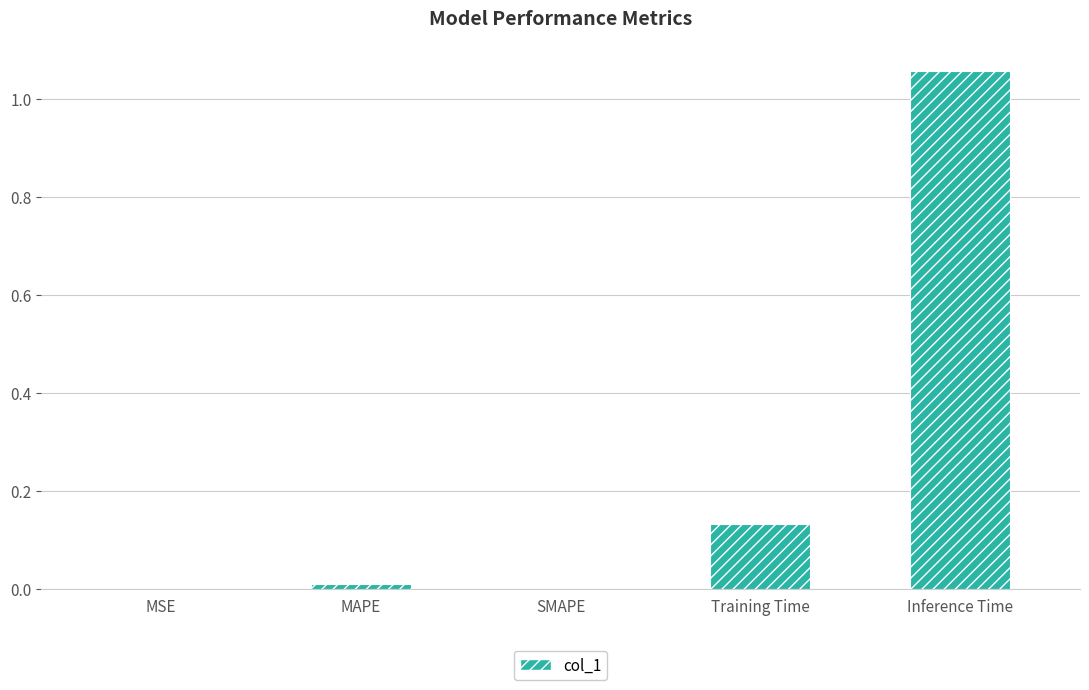

Is it true that the value at SMAPE is 0.6?

False